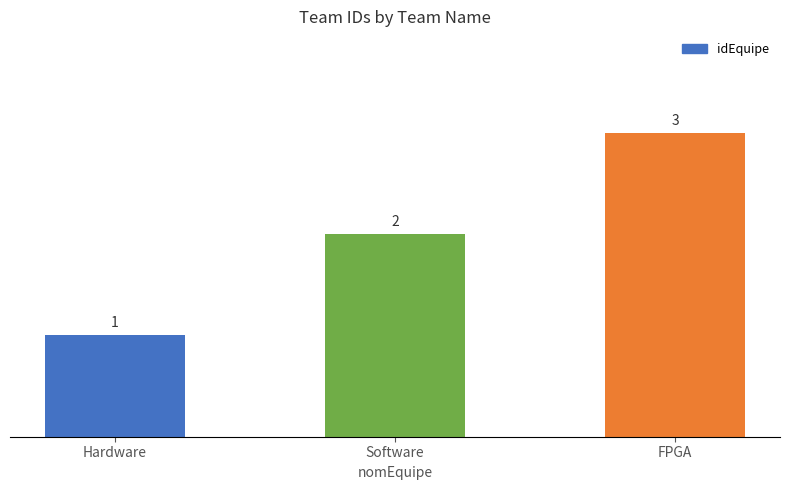

What position from the left is FPGA?

3